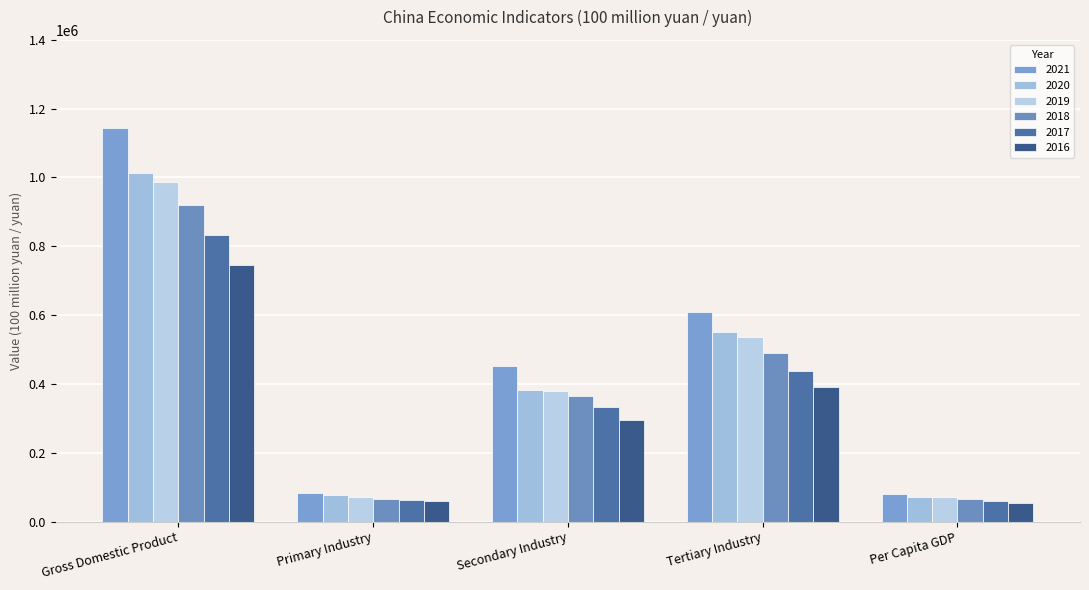

The value of 2020 at Gross Domestic Product is 1013567.0. True or false?

True